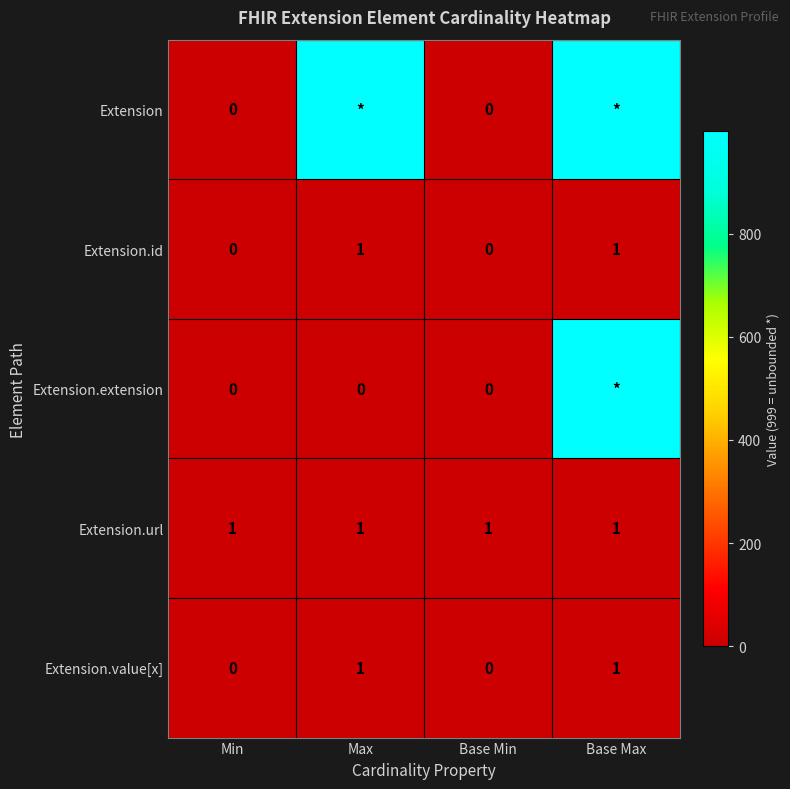

What is the total value across all series at Max?

1002